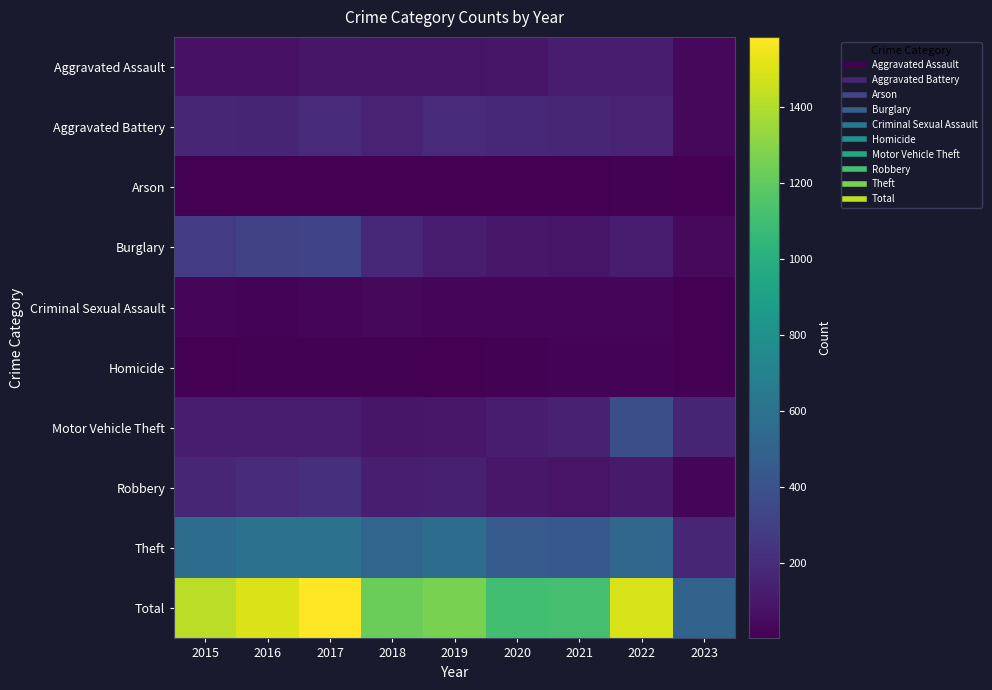

What is the spread (max minus min) of values at 2022?

1480